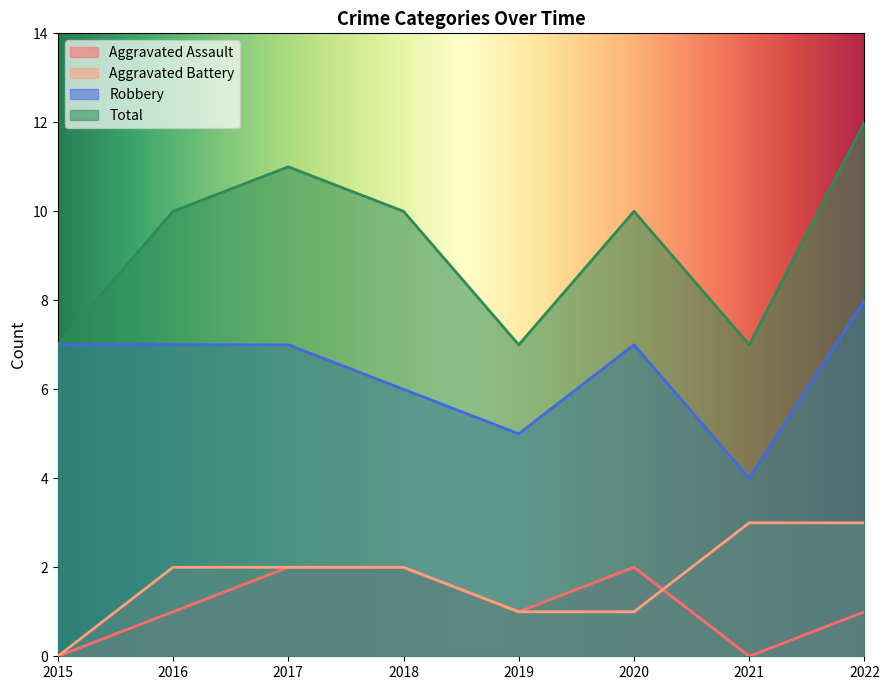

Between 2019 and 2020, which series saw the biggest shift?

Total